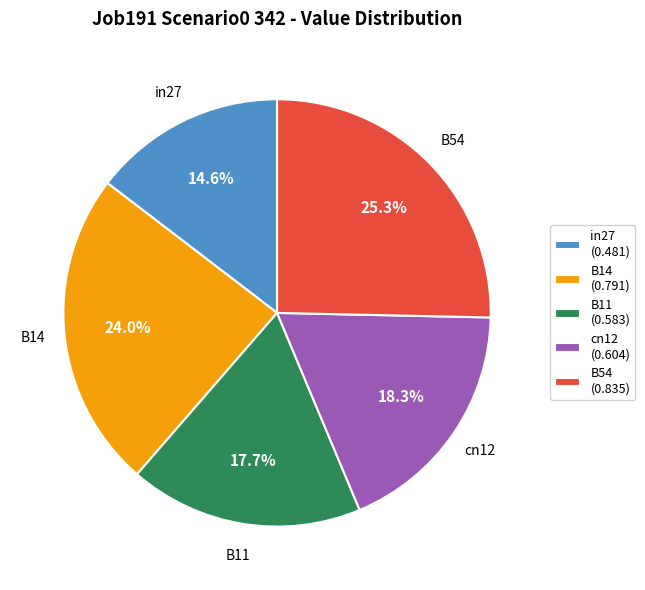

How many slices are in this pie chart?

5